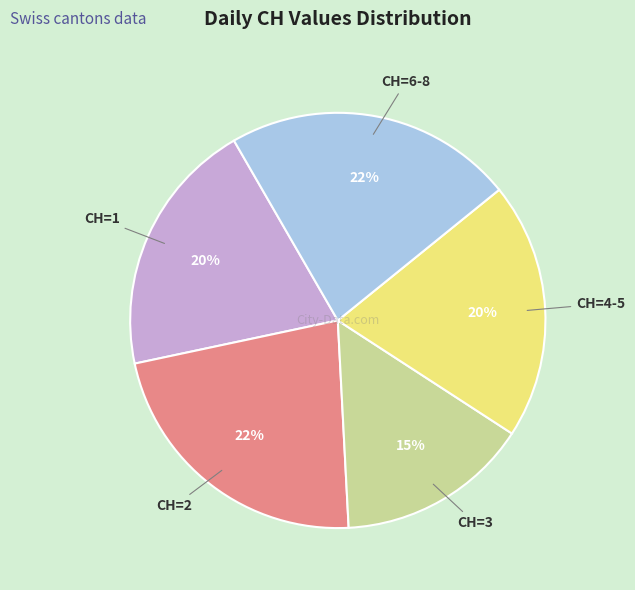

Is there any slice that represents more than half of the pie?

No